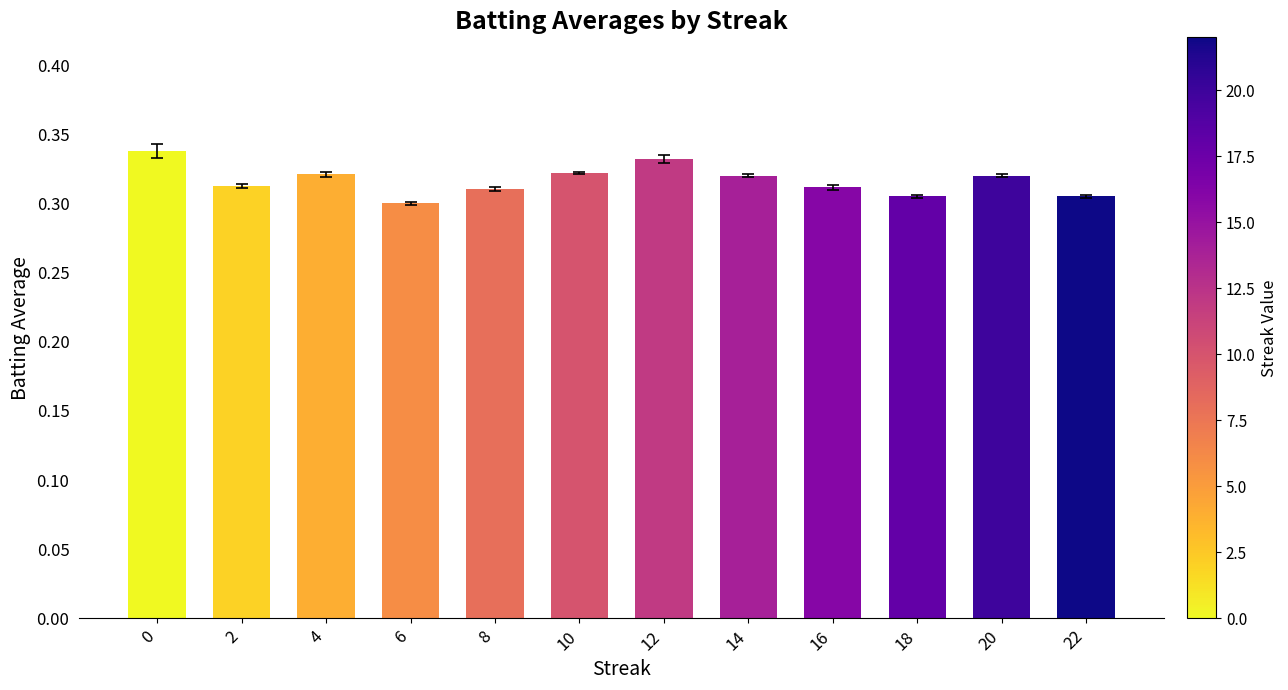

What is the approximate value of Batting Average1 at 18?

0.3